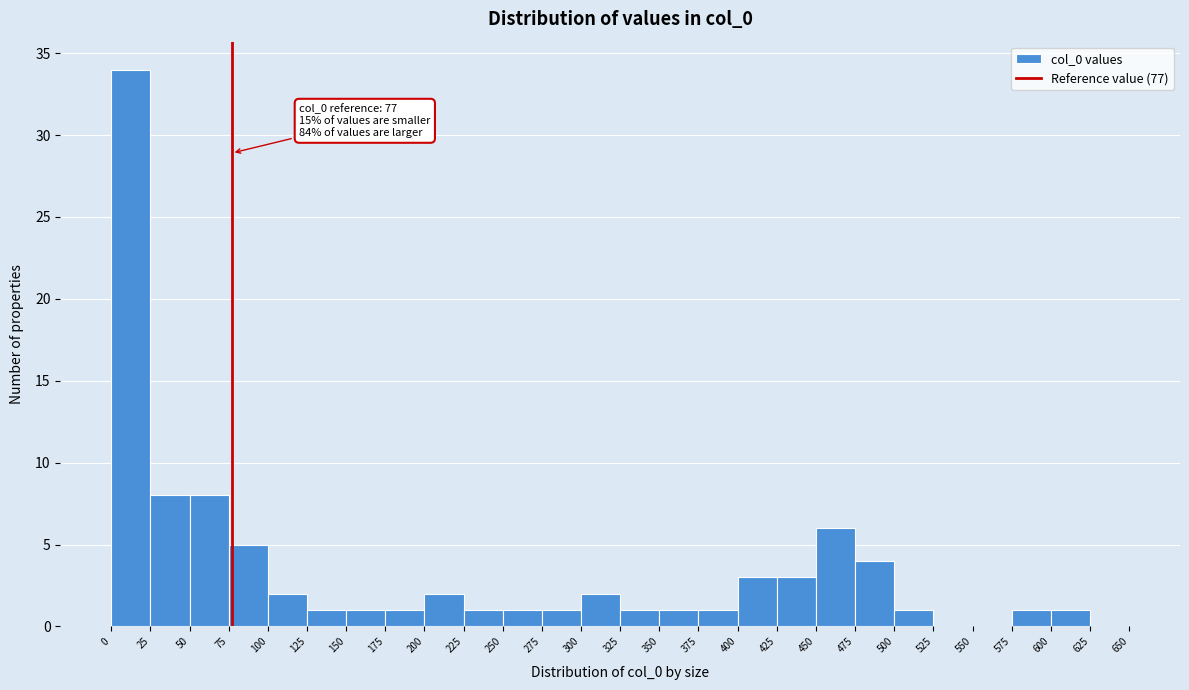

Which range on the x-axis has the tallest bar?

0 to 25